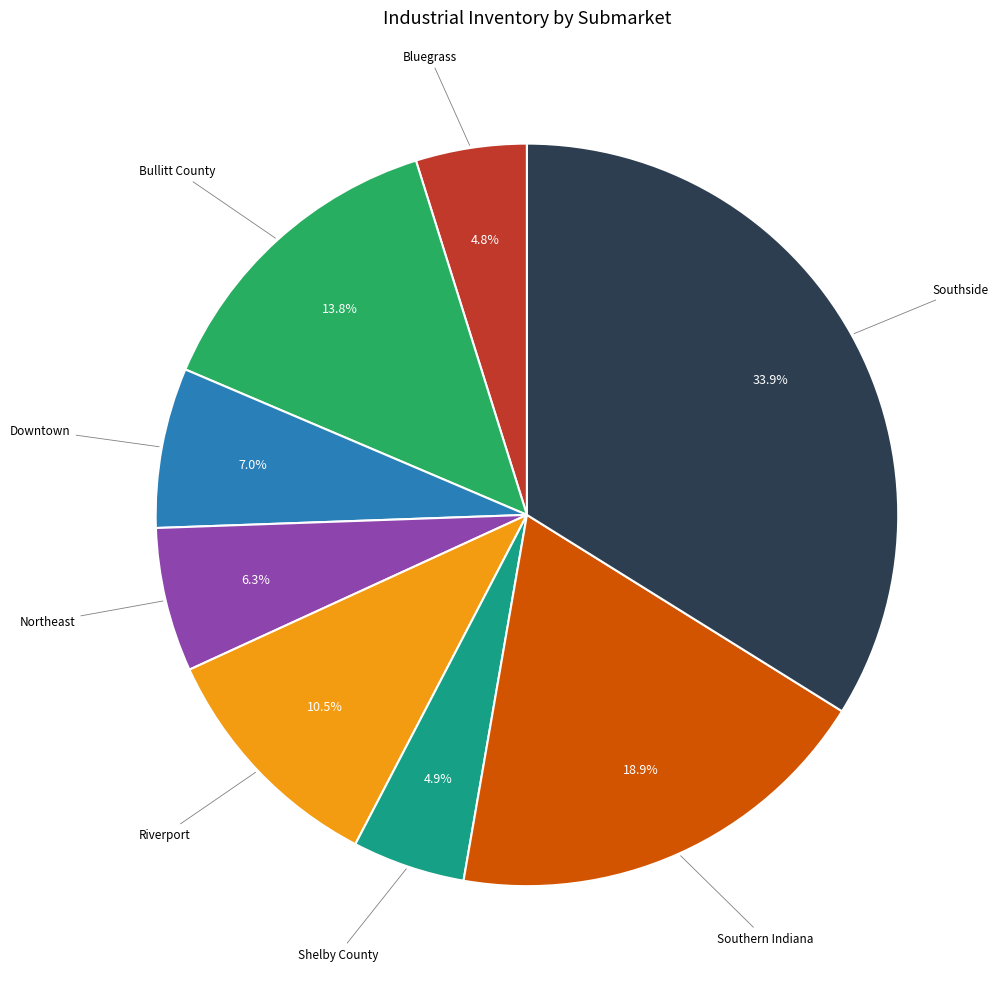

Is there a majority slice in this chart?

No